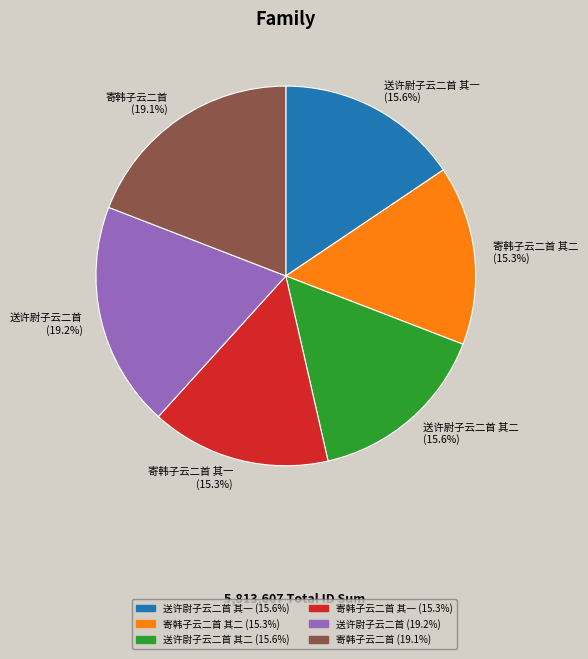

Count the number of slices in the pie.

6